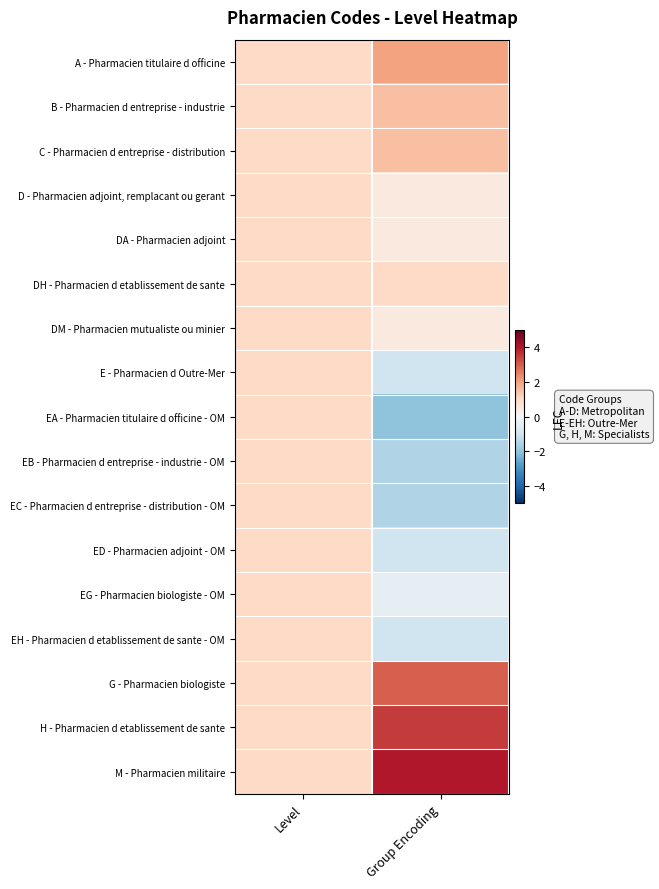

What is the difference between the highest and lowest values at Group Encoding?

6.0